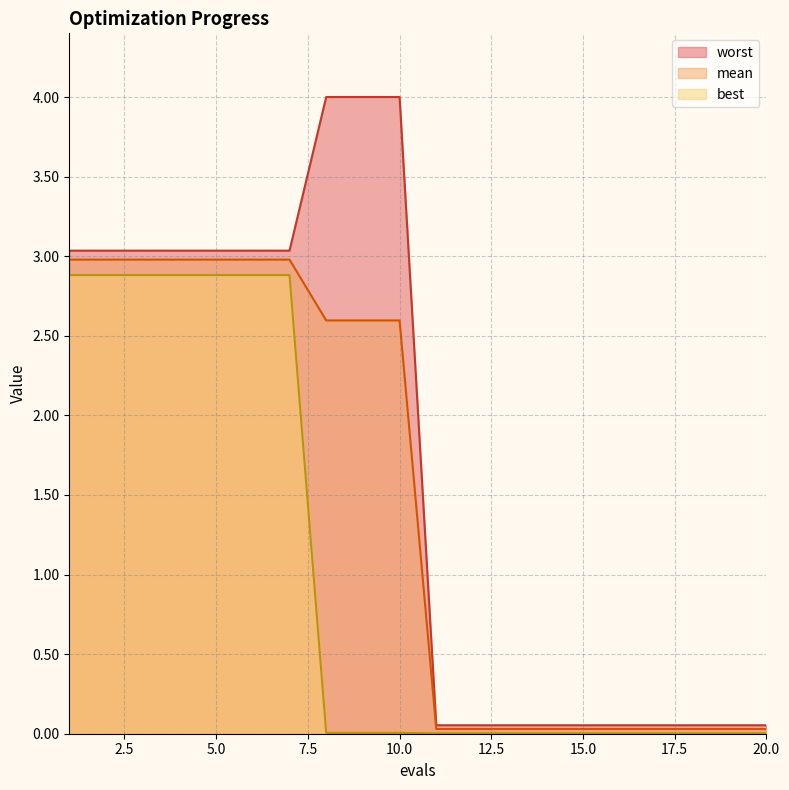

What is the average value of the worst series?

1.7